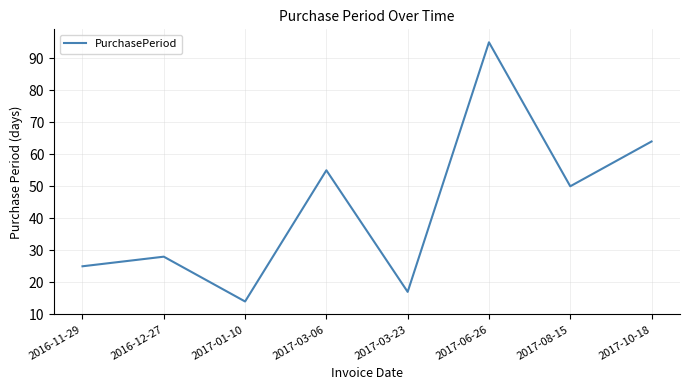

The value at 2016-11-29 is 33. True or false?

False